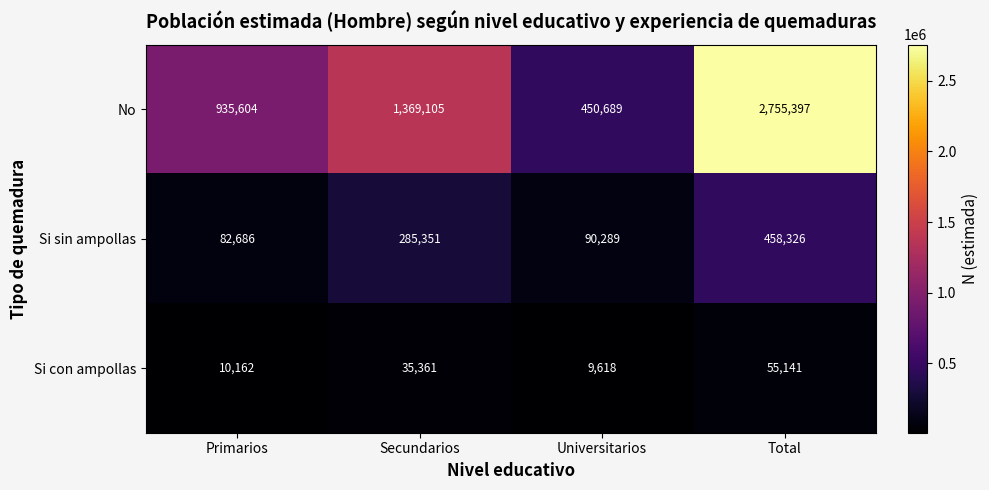

What is the sum of all Si con ampollas values?

110282